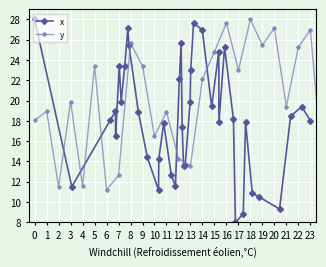

Which series has the largest range (max minus min)?

x